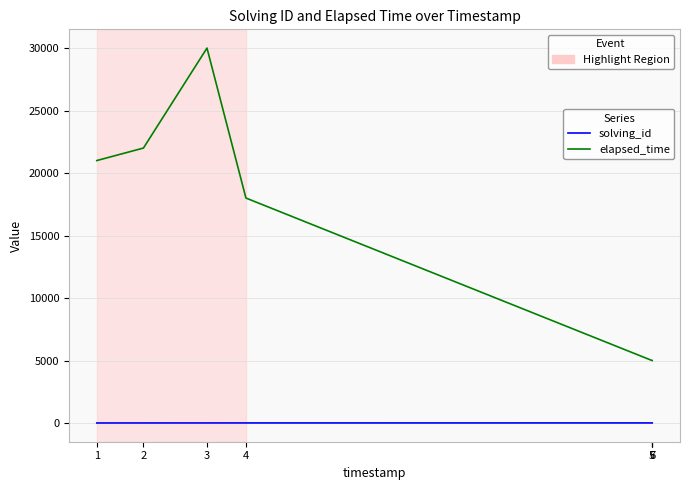

Is the value of elapsed_time at 4 greater than the value of solving_id at 2?

Yes